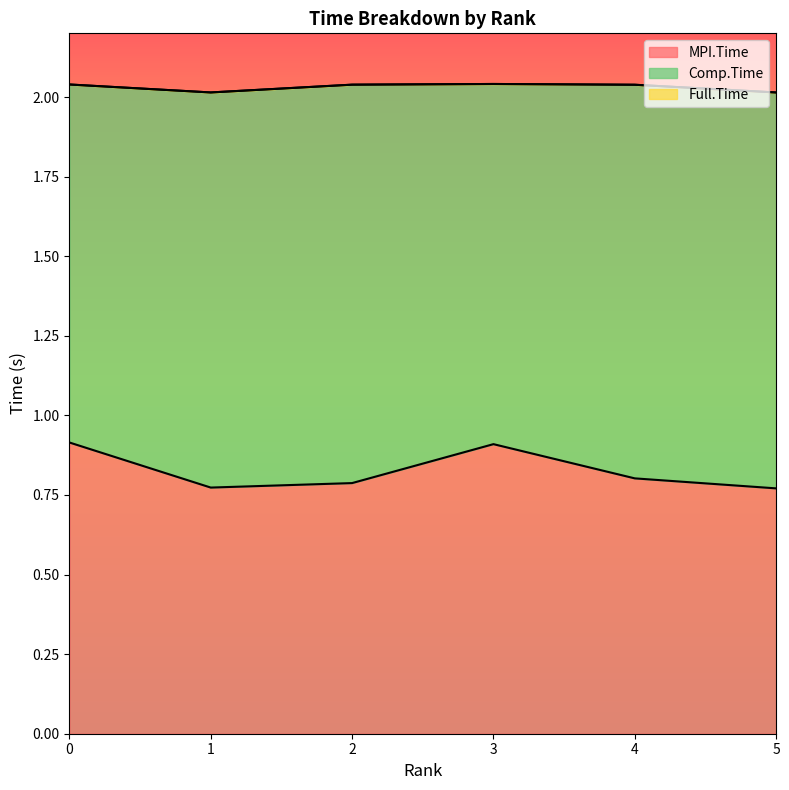

What is the total value across all series at 3?

3.0